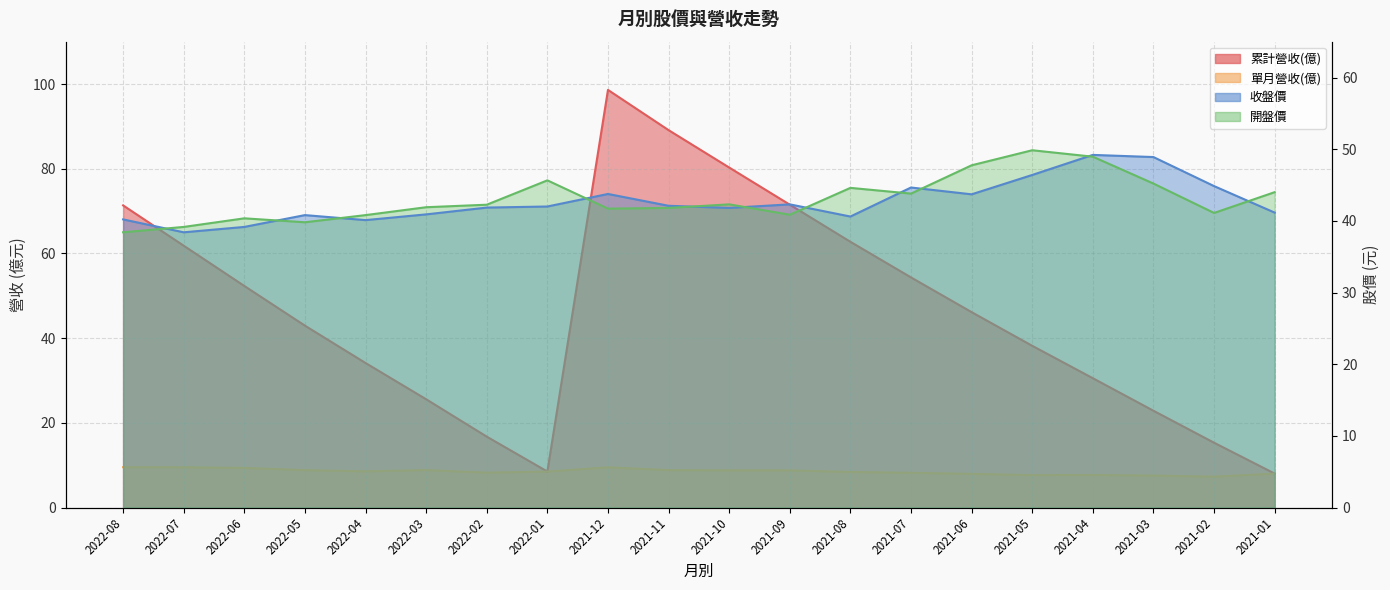

Reading left to right, extract all data points from this chart.

累計營收(億): 71.3	61.8	52.3	42.9	34.1	25.6	16.7	8.5	98.6	89.1	80.3	71.5	62.7	54.3	46.1	38.2	30.5	22.9	15.3	8.0
單月營收(億): 9.5	9.5	9.4	8.8	8.6	8.8	8.2	8.5	9.5	8.8	8.8	8.8	8.4	8.2	8.0	7.7	7.7	7.5	7.3	8.0
收盤價: 40.2	38.4	39.1	40.8	40.1	40.9	41.9	42.0	43.8	42.1	41.8	42.3	40.6	44.6	43.7	46.4	49.2	48.9	44.9	41.1
開盤價: 38.4	39.1	40.4	39.8	40.8	41.9	42.2	45.6	41.7	41.8	42.3	40.9	44.6	43.8	47.8	49.9	49.0	45.2	41.1	44.0